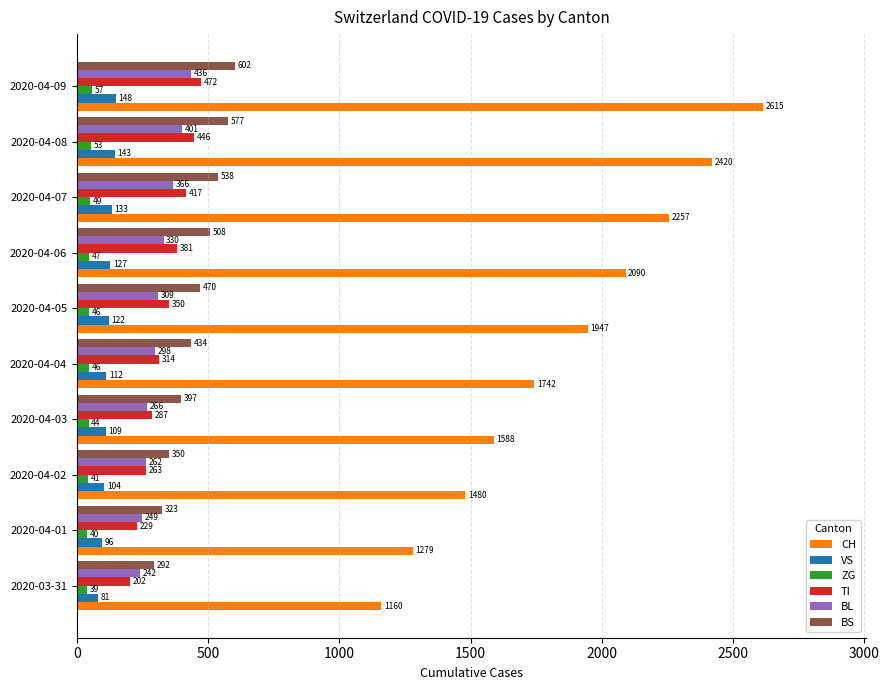

At which label is CH closest to 1887?

2020-04-05